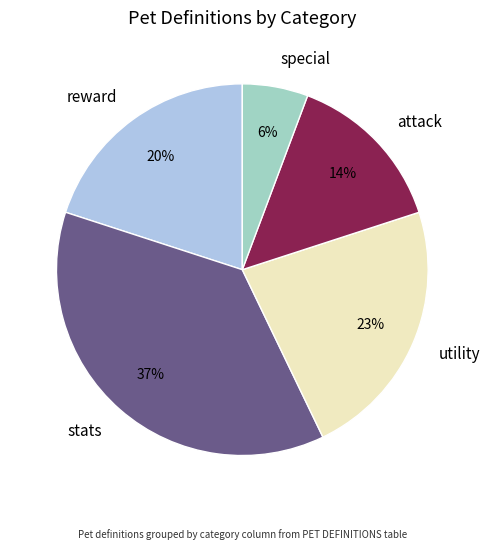

To the nearest percent, what portion does stats represent?

37%